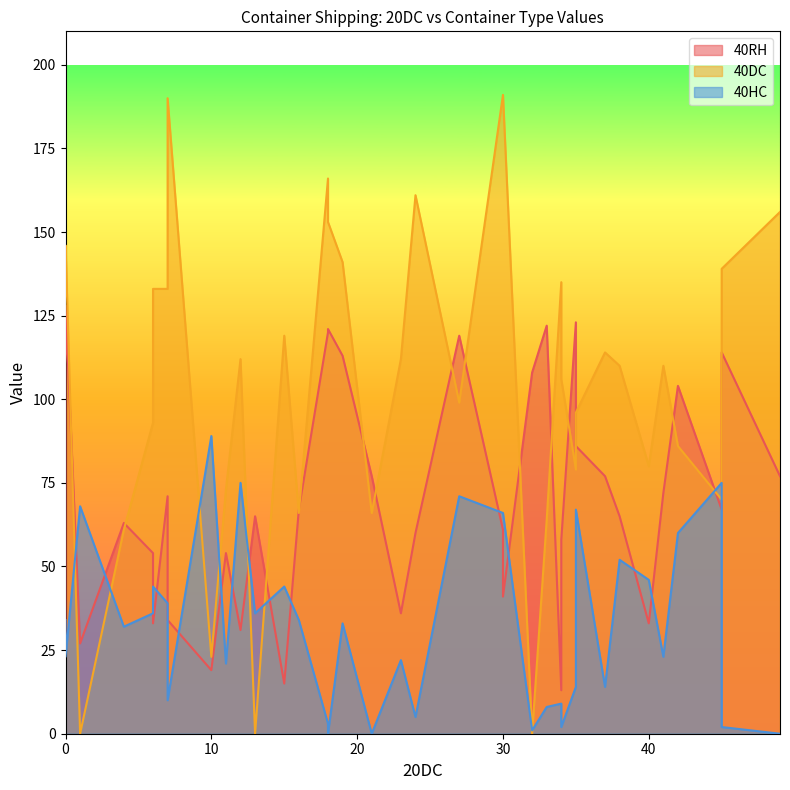

How many values in the 40RH series exceed 65?

18